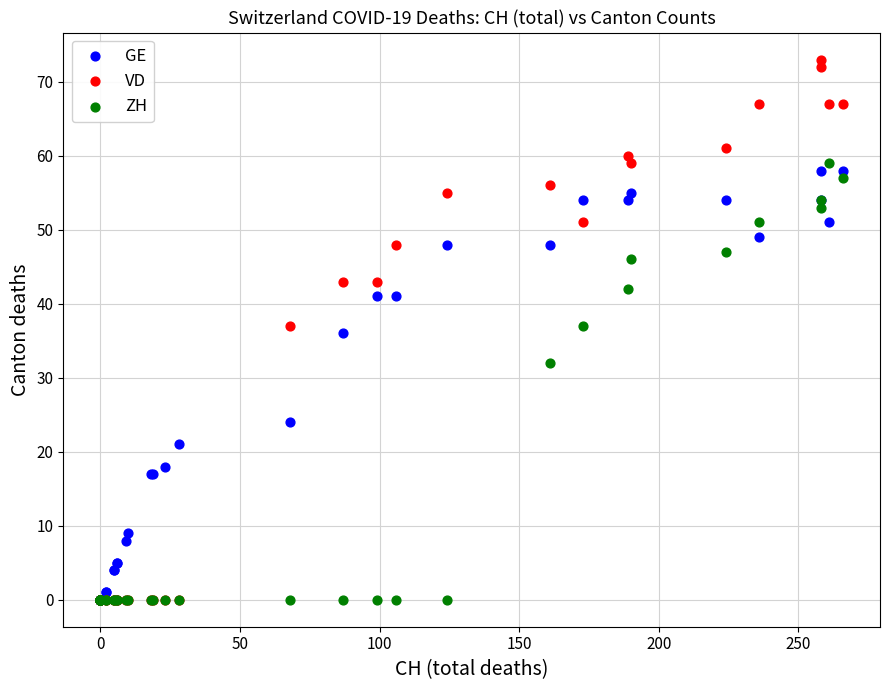

In the ZH series, what Y value is closest to 29?

32